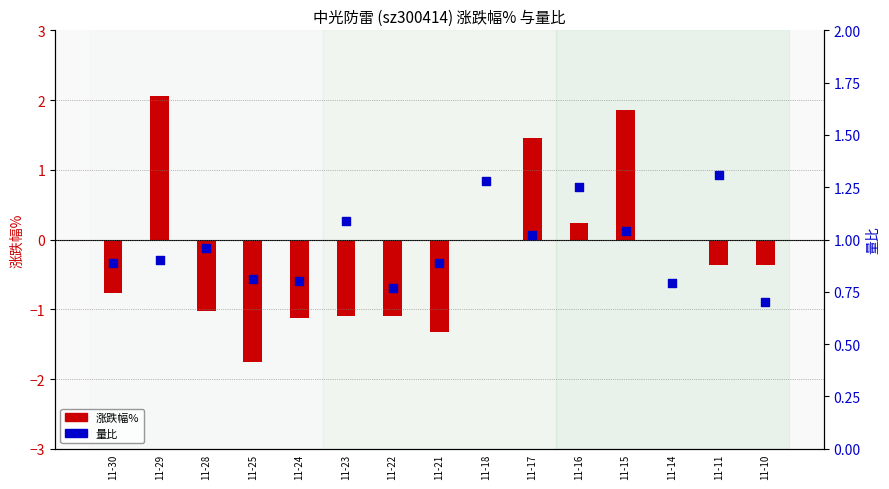

At which category is the sum across all series the highest?

11-29